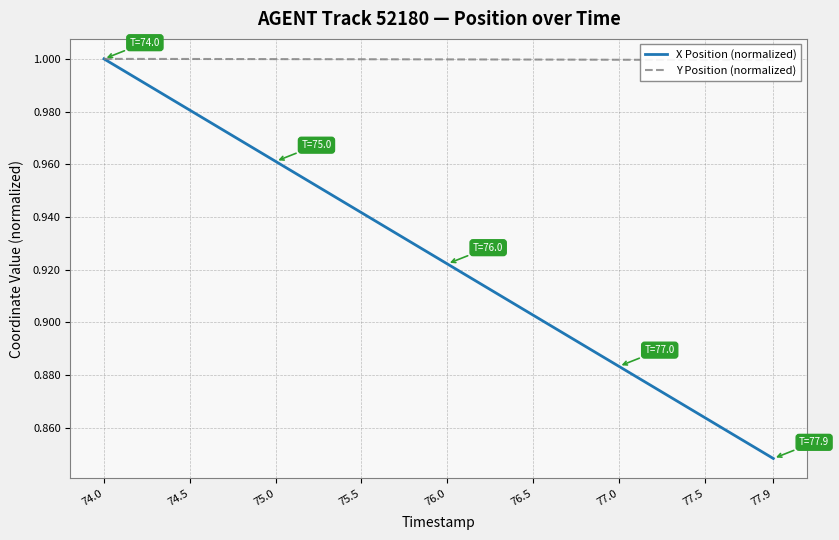

Which category has the lowest value in the X Position (normalized) series?

77.9